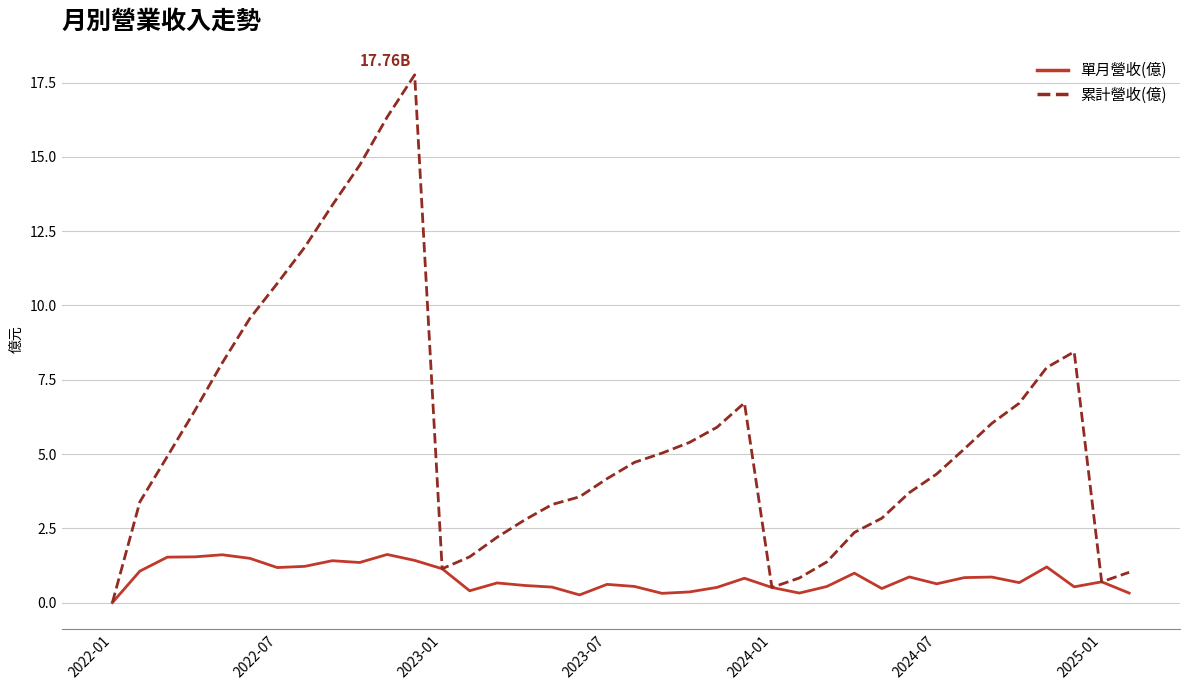

Rank the series by their average value, from lowest to highest.

單月營收(億), 累計營收(億)